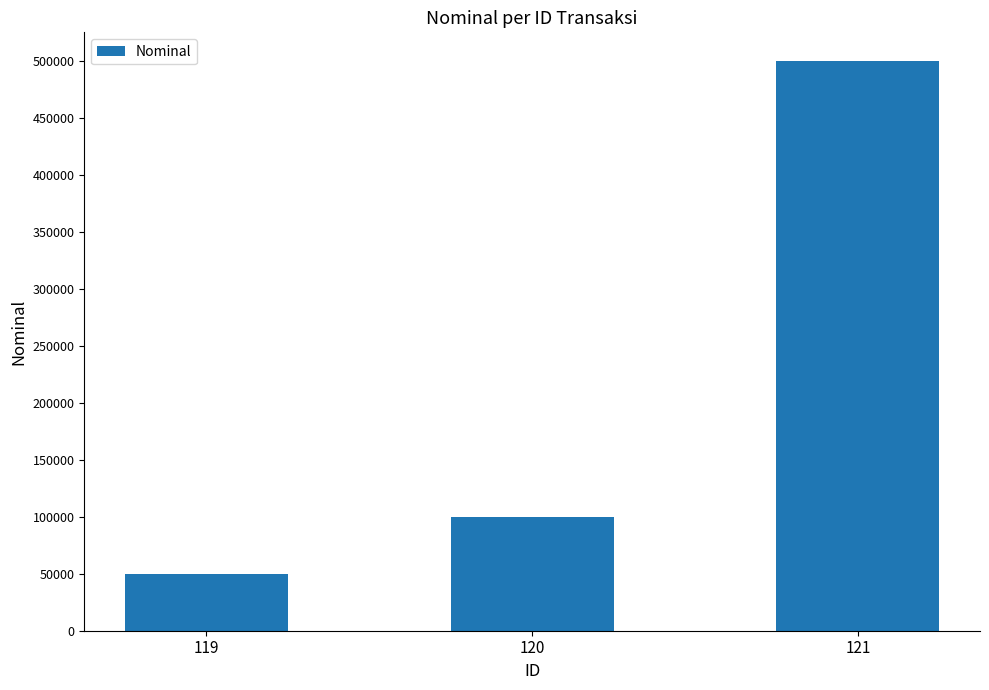

Reading left to right, extract all data points from this chart.

119=50000	120=100000	121=500000